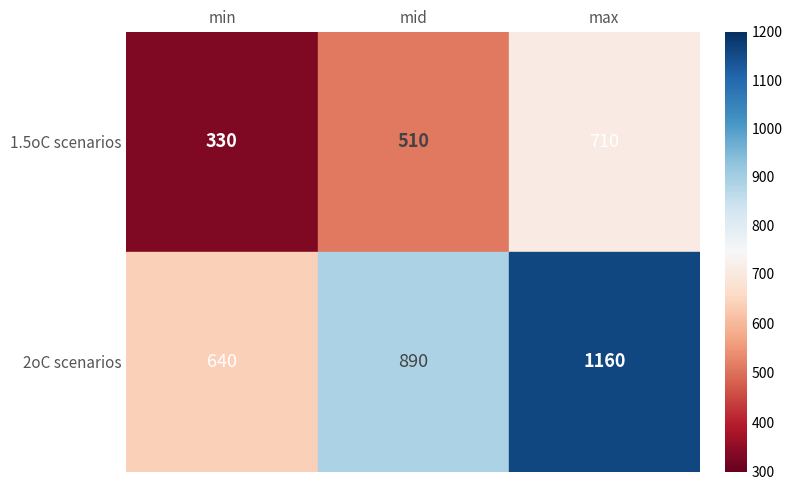

At which label is 2oC scenarios closest to 900?

1